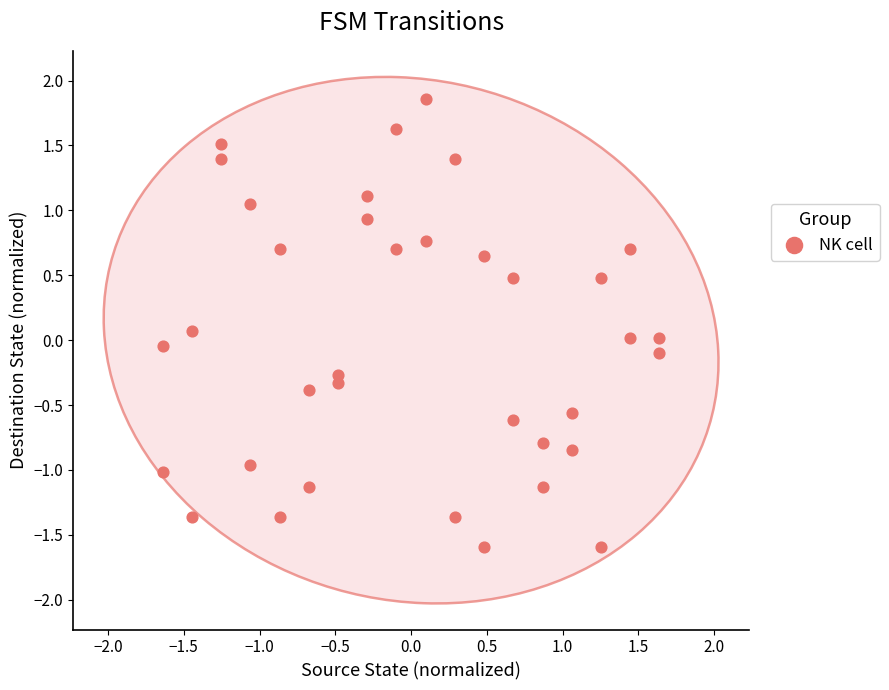

What is the range of Y values (max minus min)?

3.4